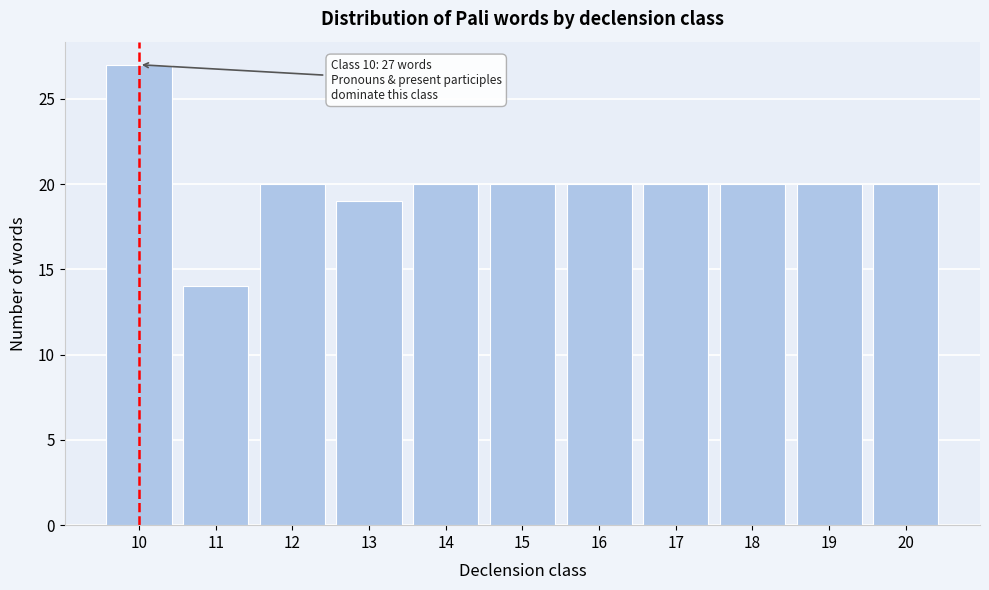

Reading left to right, what are all the values shown in this chart?

27	14	20	19	20	20	20	20	20	20	20